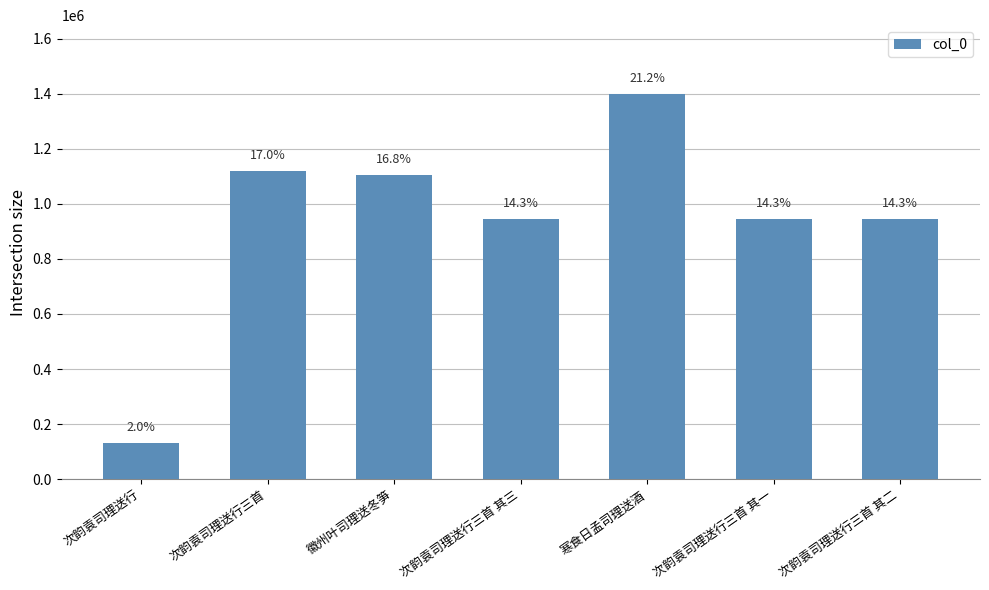

How many bars are there in total?

7